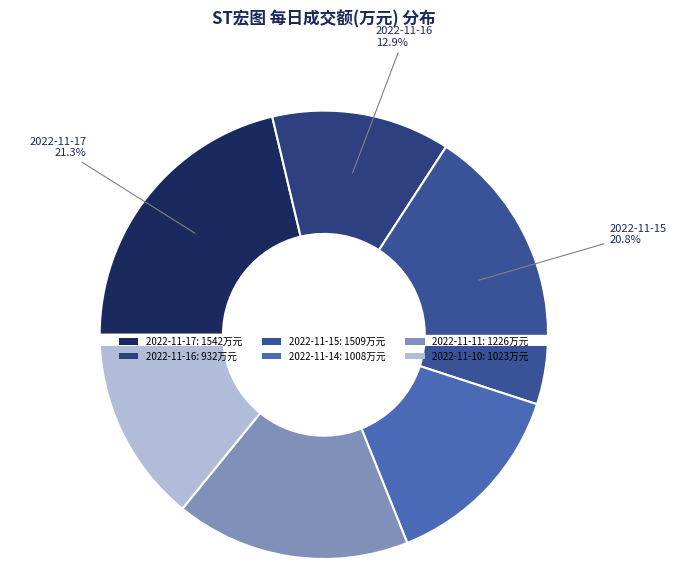

To the nearest percent, what is the average slice percentage?

17%